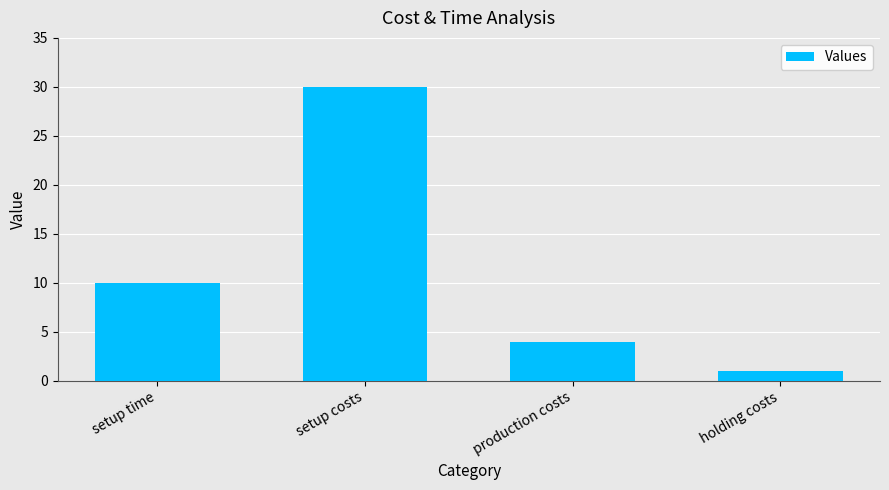

What is the approximate value at setup time?

10